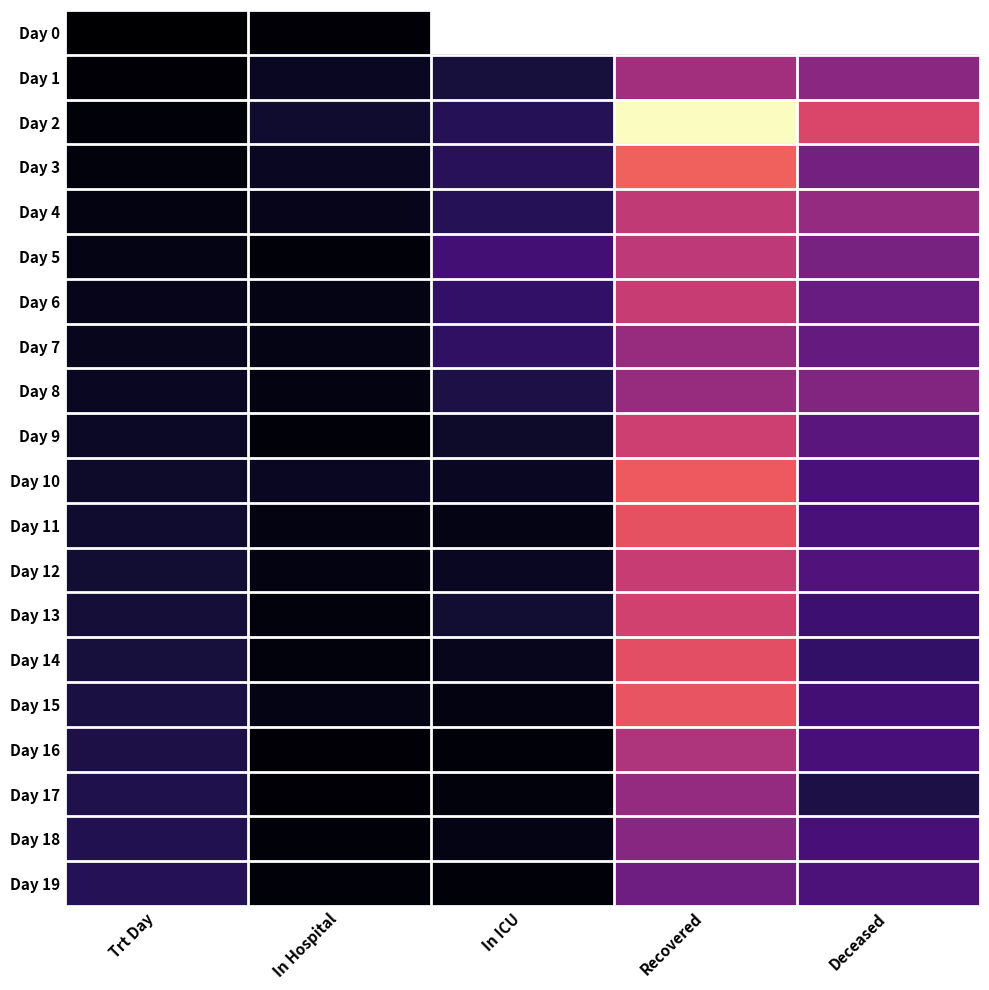

What is the difference between the second highest and minimum values in the Day 4 series?

49.0